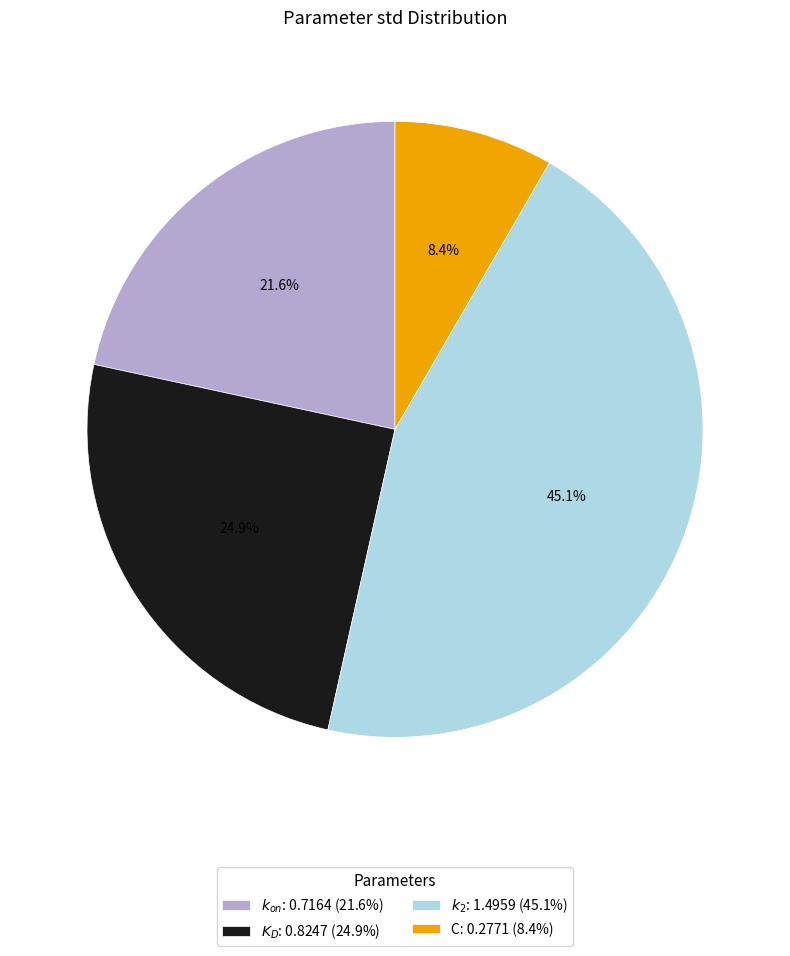

Is the sum of $k_2$ and C greater than half?

Yes